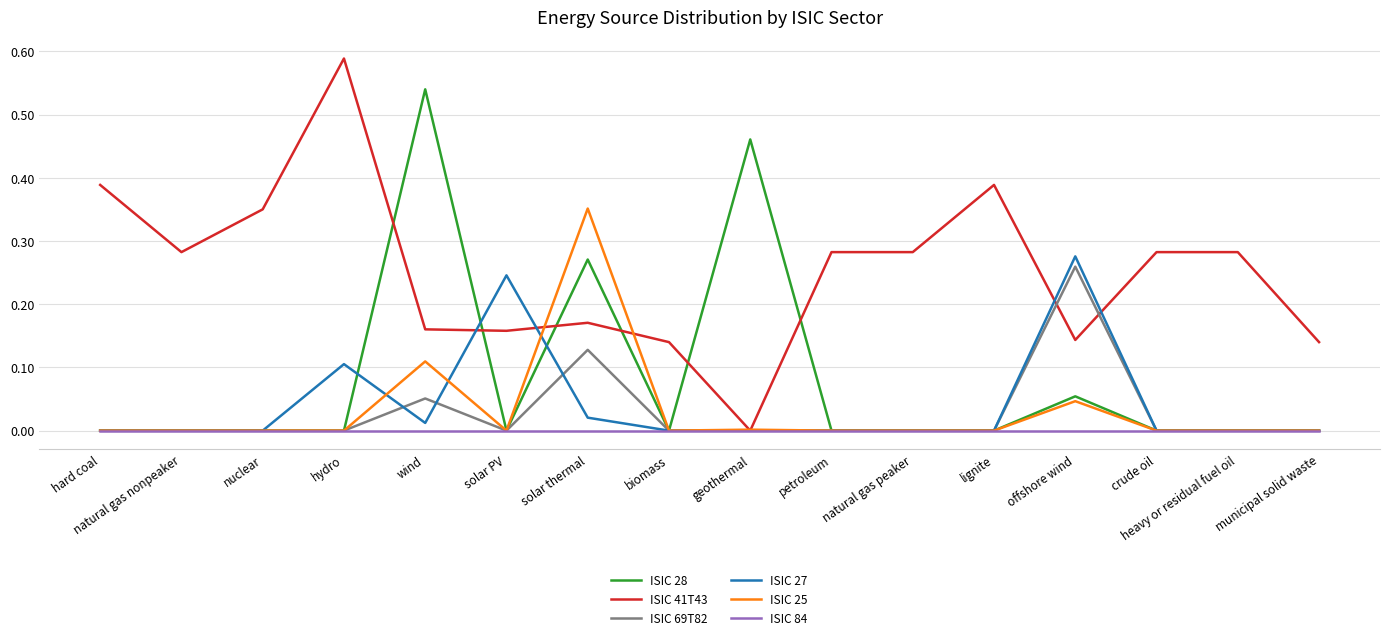

Which series changed the most between solar thermal and biomass?

ISIC 25